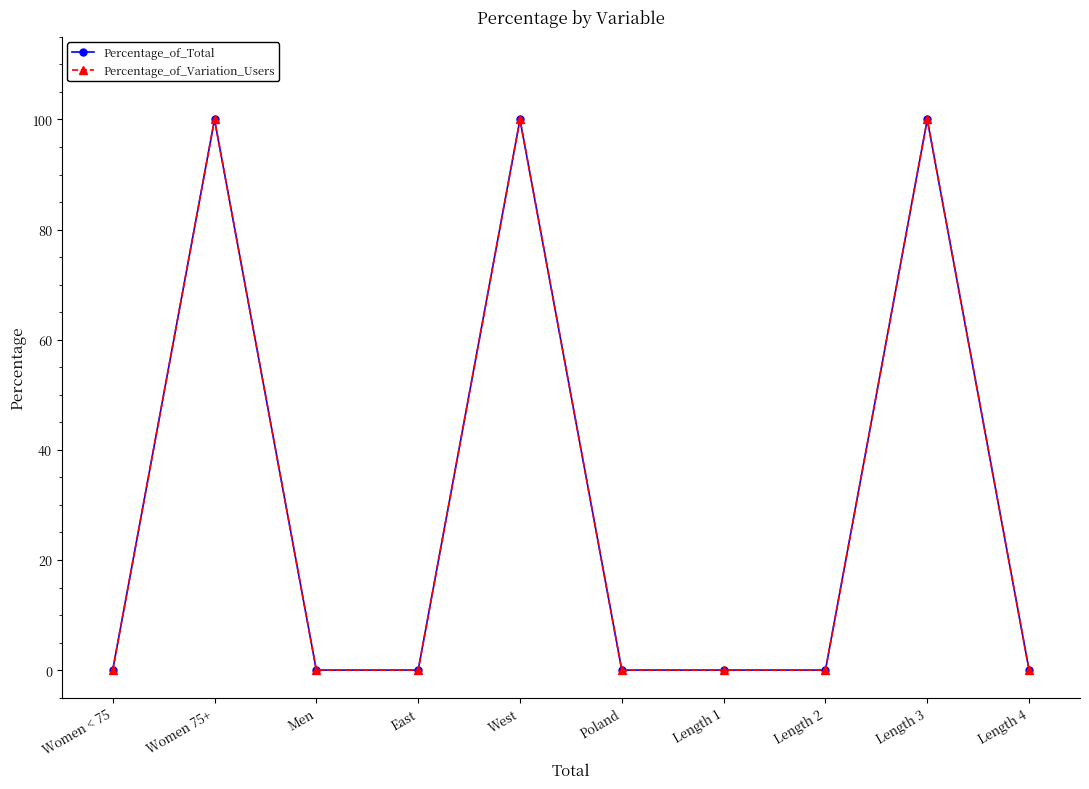

Rank the series by their maximum value, from highest to lowest.

Percentage_of_Total, Percentage_of_Variation_Users